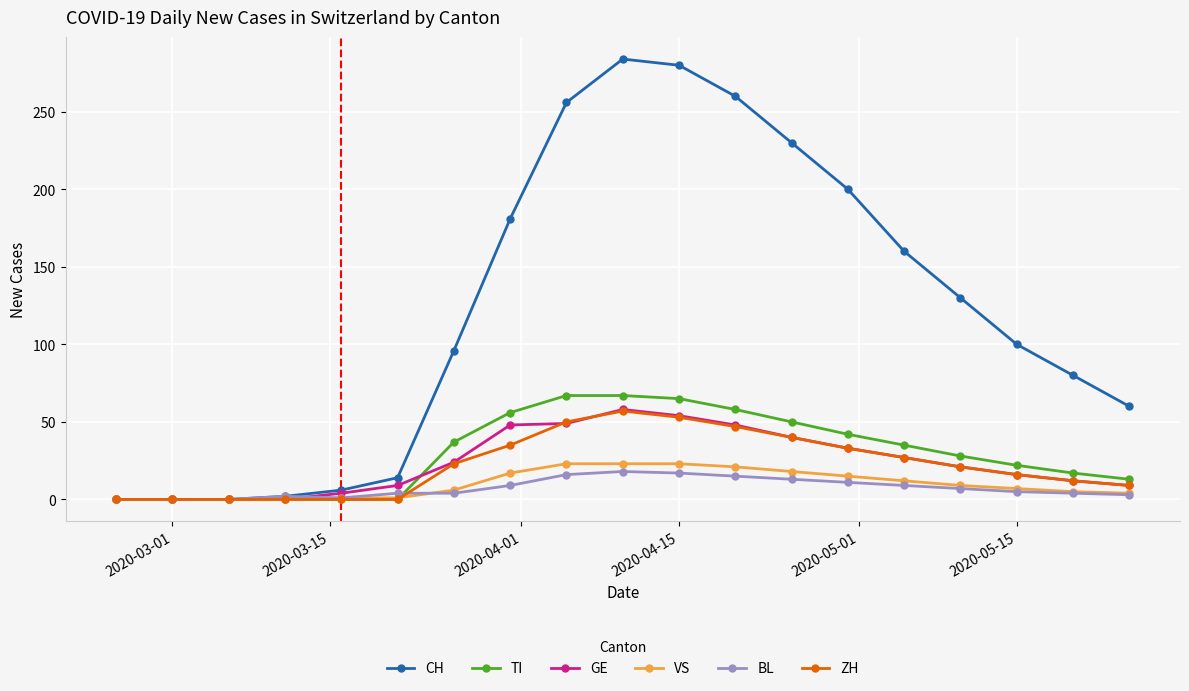

What is the value of the BL point at the 19th from the left?

3